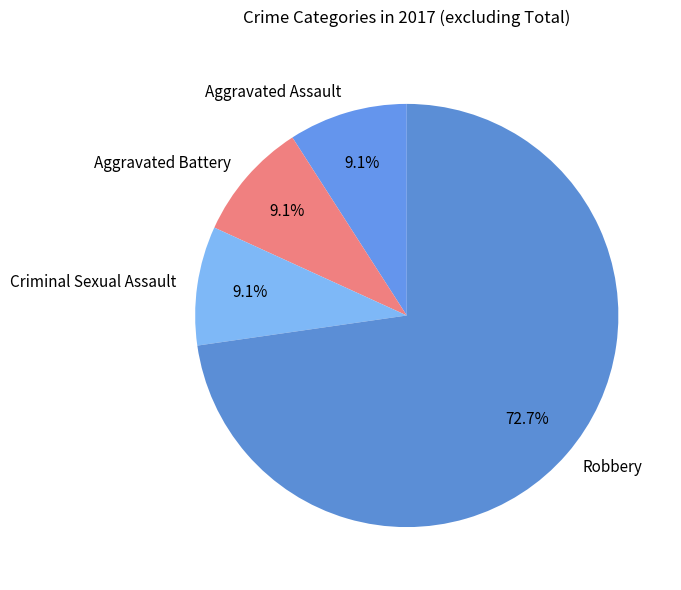

The Aggravated Battery slice represents 14% of the pie. True or false?

False